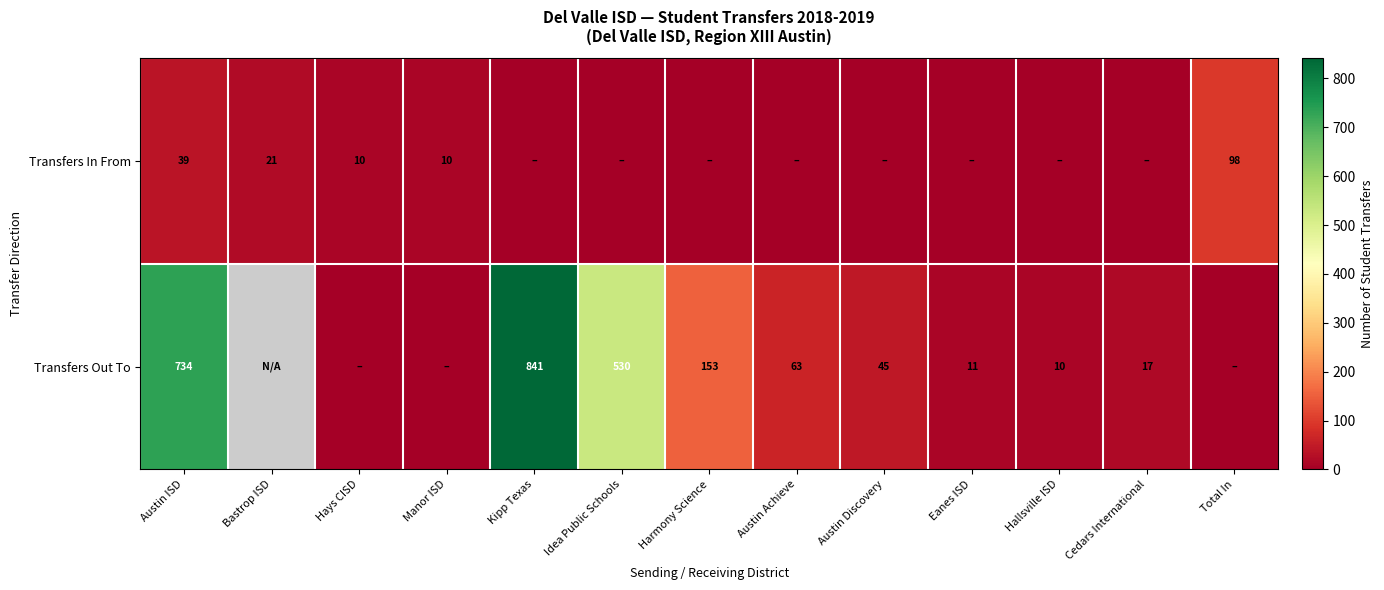

At which category is the sum across all series the highest?

Kipp Texas